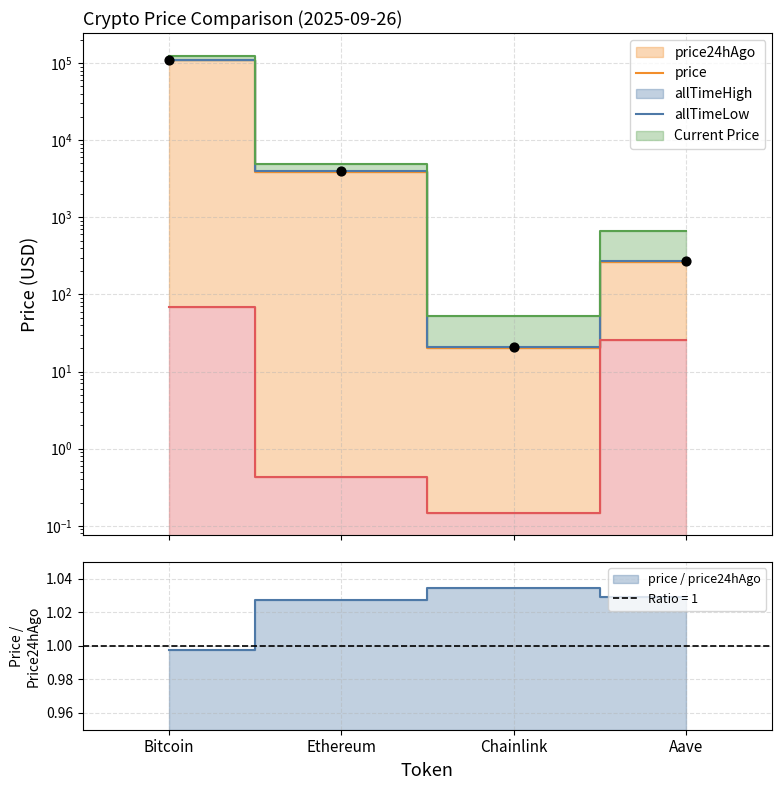

Approximately how many times larger is the value at Ethereum compared to Aave?

14.9